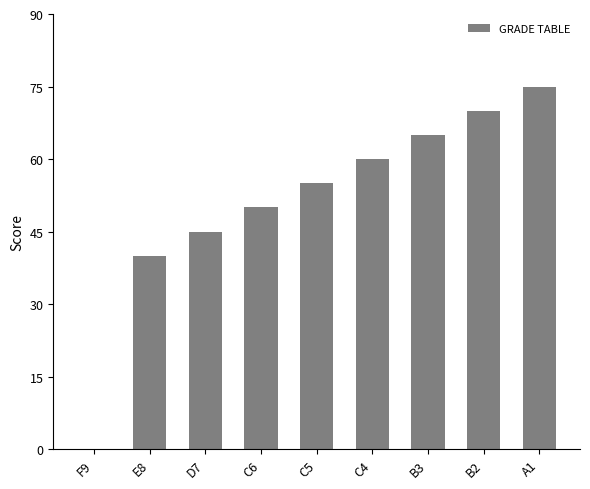

What is the sum of the values at E8 and A1?

115